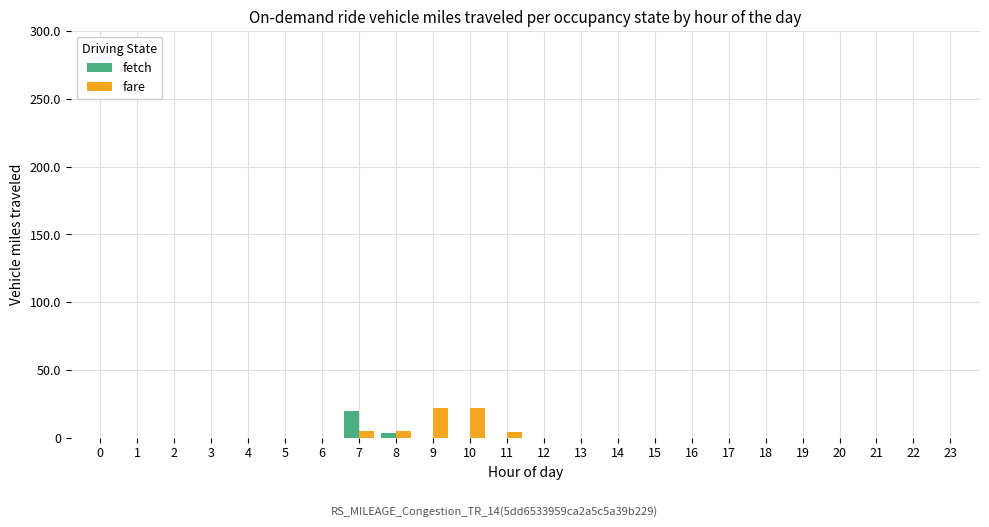

The value of fare at 1 is -13.4. True or false?

False